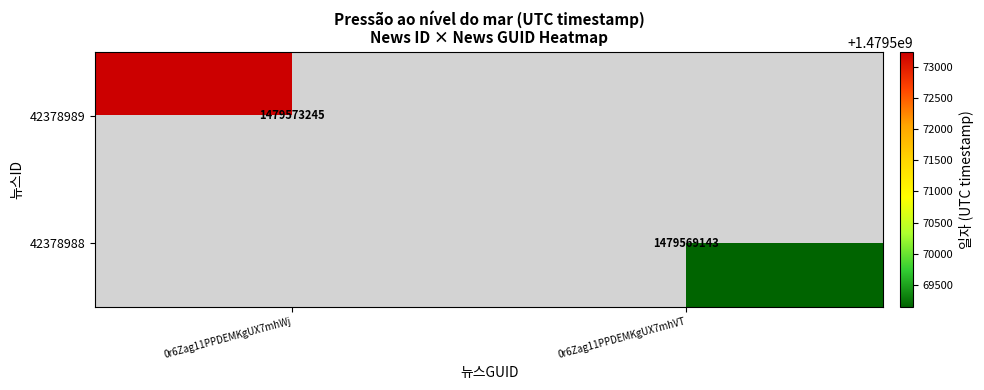

How many series are shown in this chart?

2